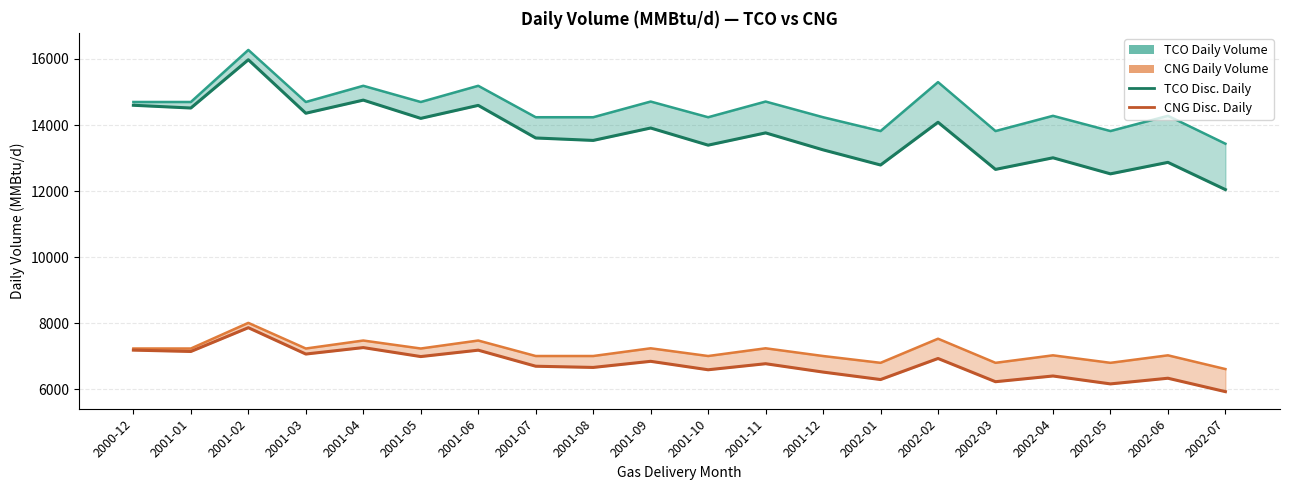

What is the average value of the TCO Disc. Daily series?

13722.7